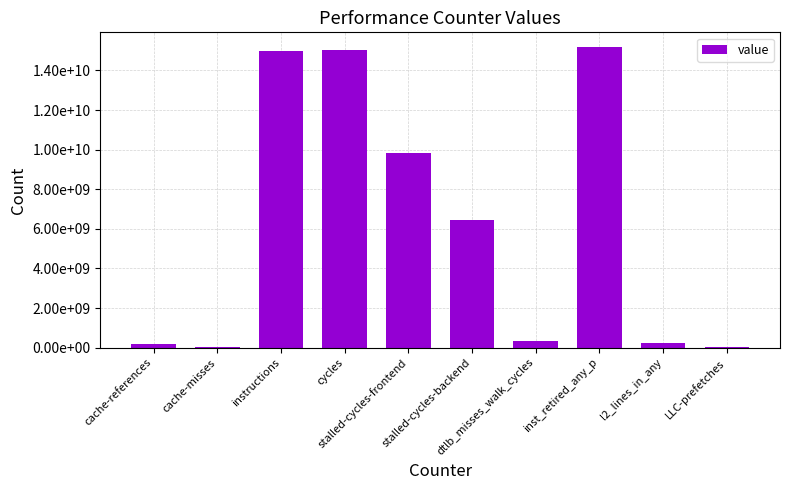

What position from the left is dtlb_misses_walk_cycles?

7